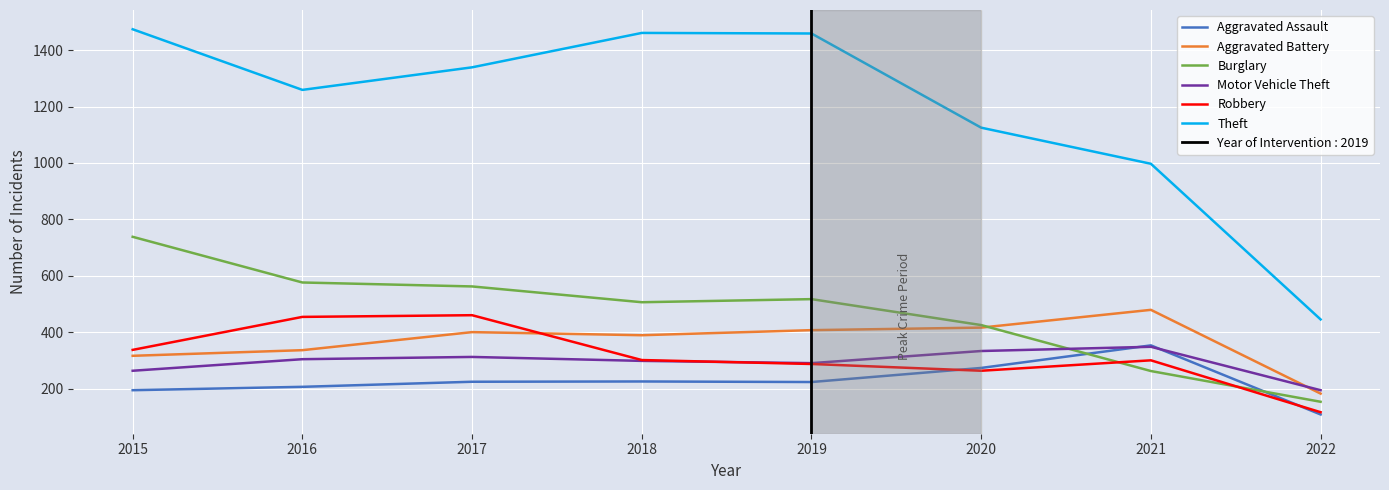

Does the chart display data point markers on the line(s)?

No